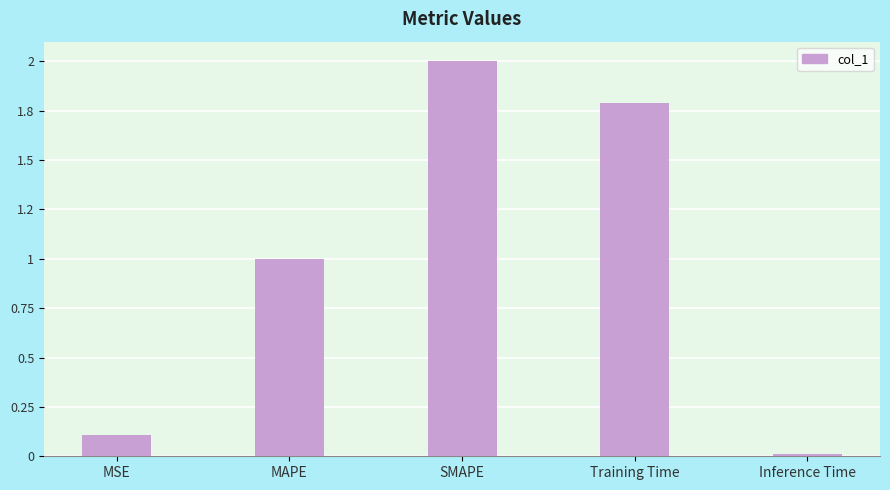

Reading left to right, transcribe all the data shown in this chart.

0.1	1.0	2.0	1.8	0.0